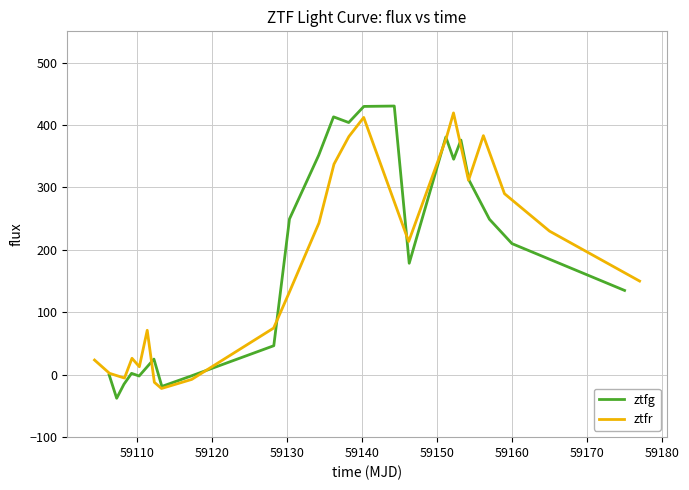

What is the highest value of the ztfr series?

419.3